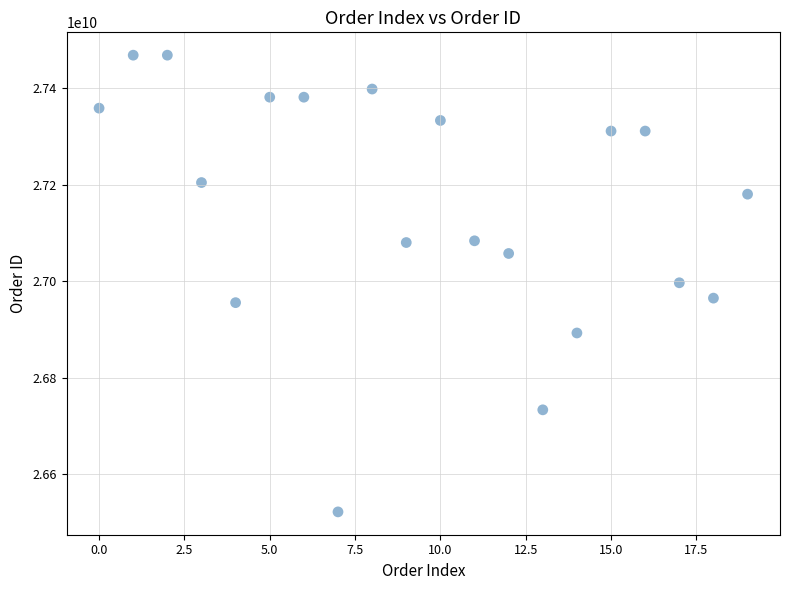

What is the range of Y values (max minus min)?

947381431